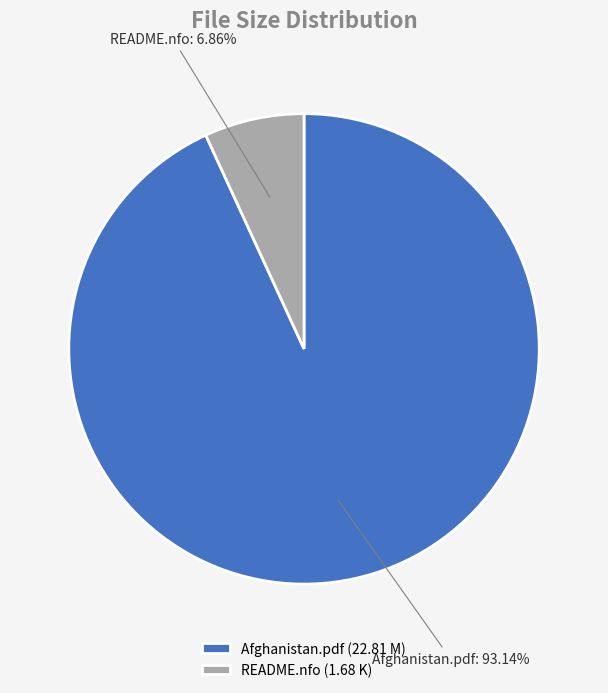

How many slices are in this pie chart?

2